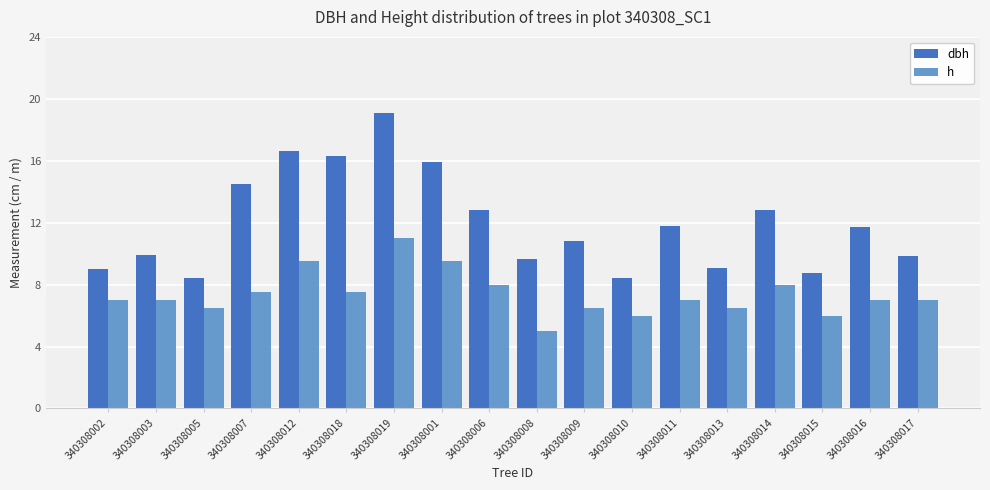

Is the value of h at 340308003 greater than the value of dbh at 340308003?

No